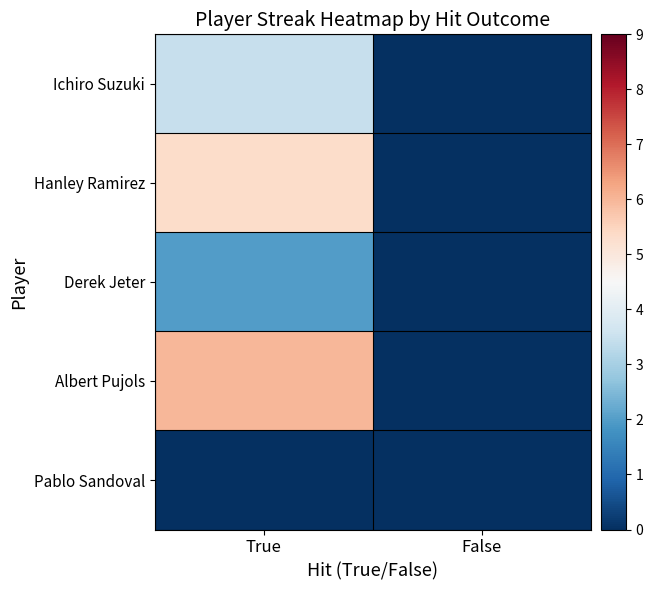

Rank the series at True from highest to lowest value.

Albert Pujols, Hanley Ramirez, Ichiro Suzuki, Derek Jeter, Pablo Sandoval